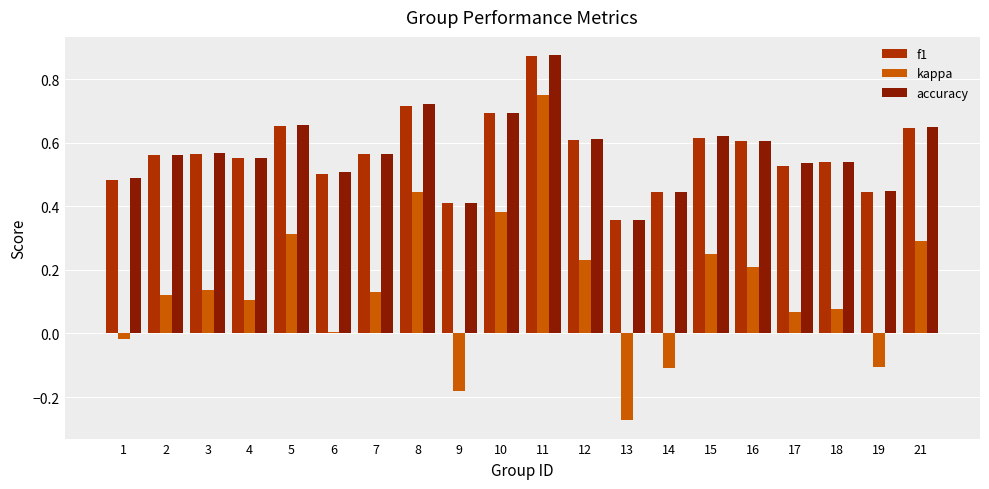

Which category has the highest value across all series?

11